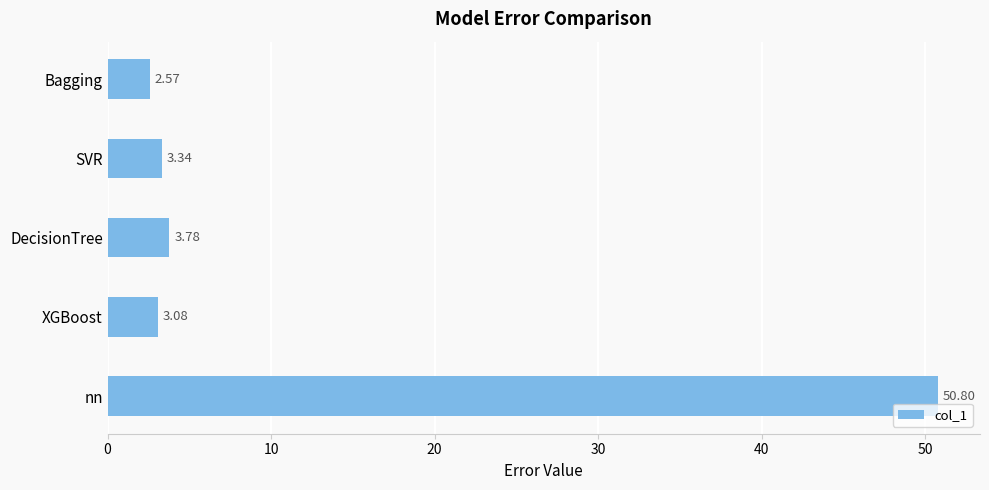

What is the ratio of the value at XGBoost to the value at DecisionTree?

0.8